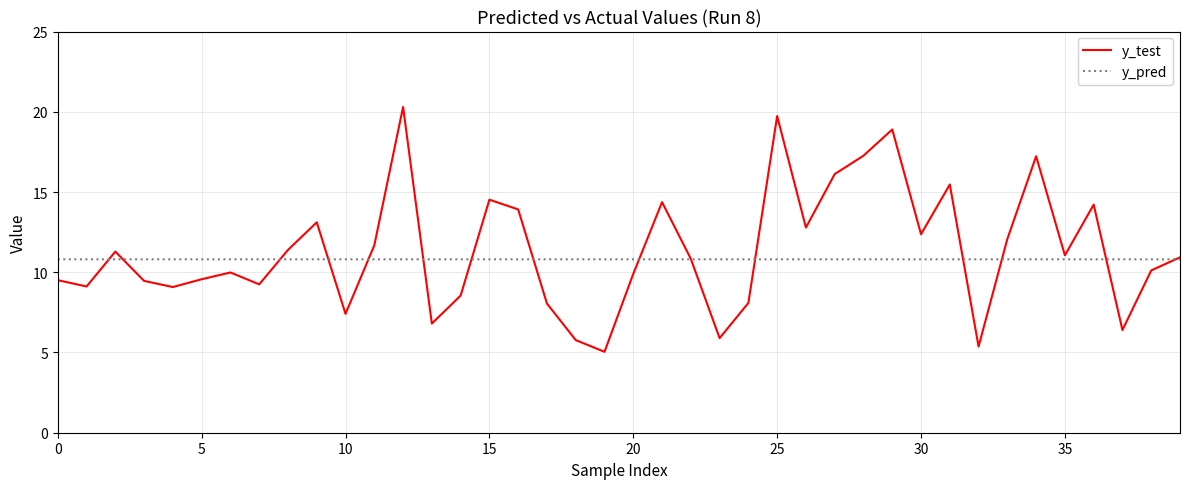

Which series has the largest range (max minus min)?

y_test